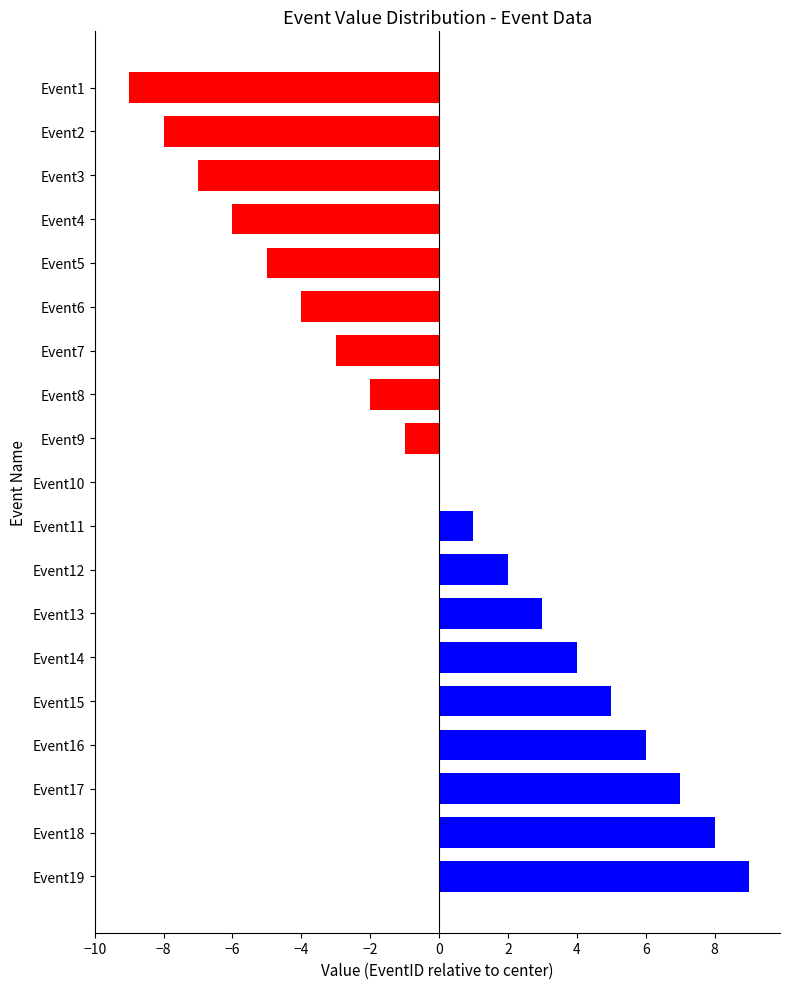

The chart shows a value of -2 at Event3. True or false?

False